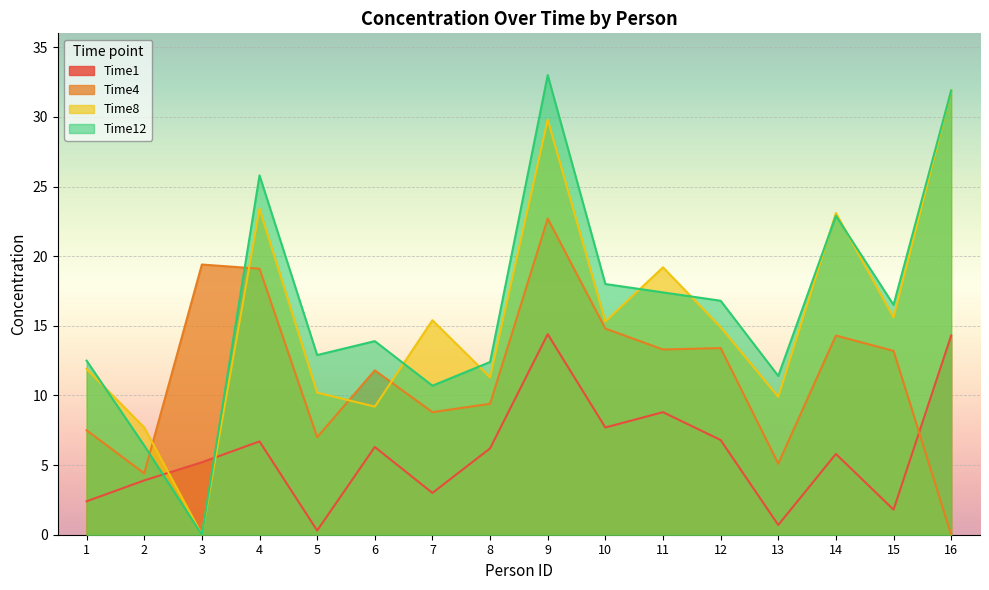

The Time1 series shows 7.3 at 9. True or false?

False